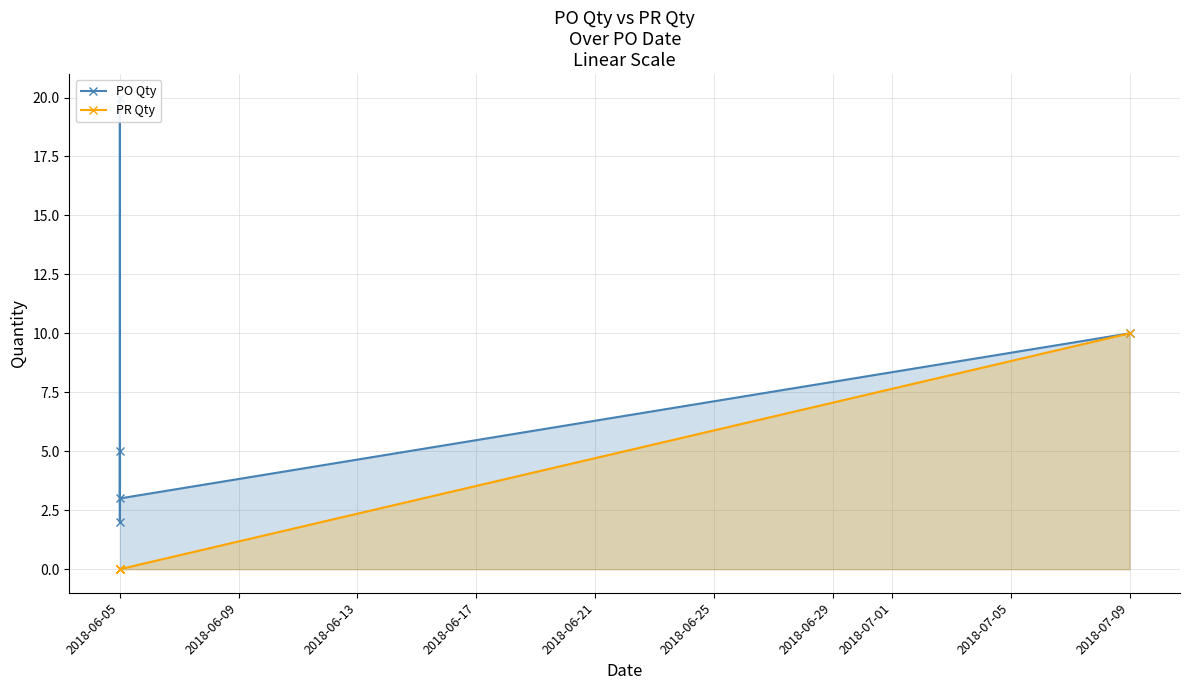

In PO Qty, how many points are lower than both neighbors (excluding endpoints)?

2